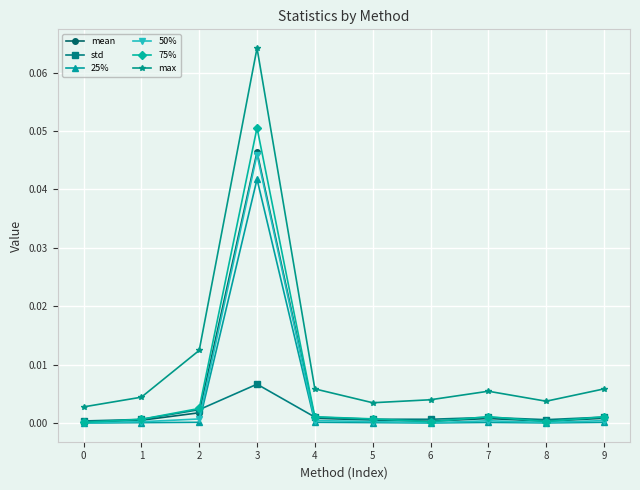

The value of std at 9 is 0.0. True or false?

True